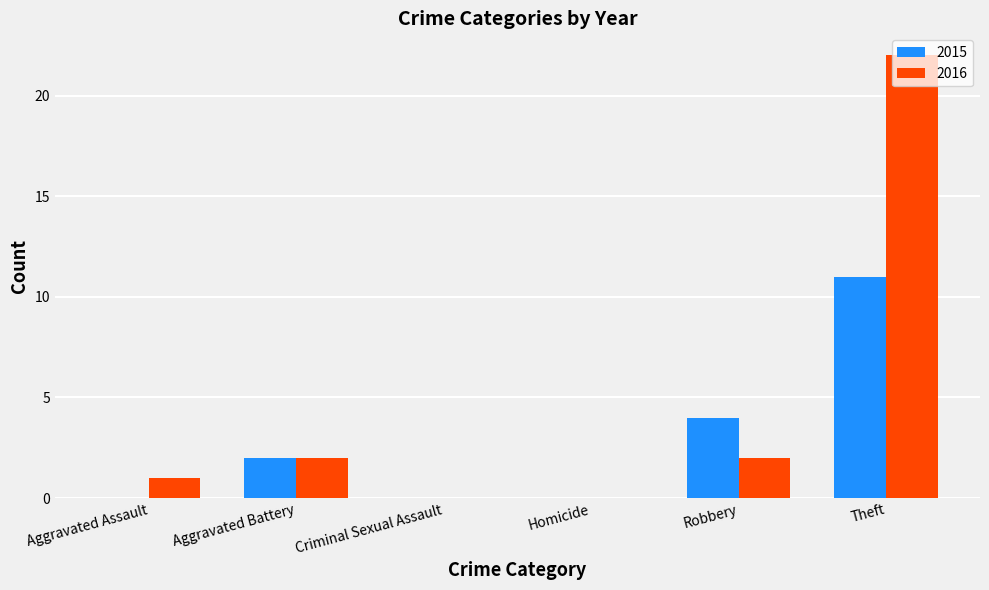

What is the total value across all series at Theft?

33